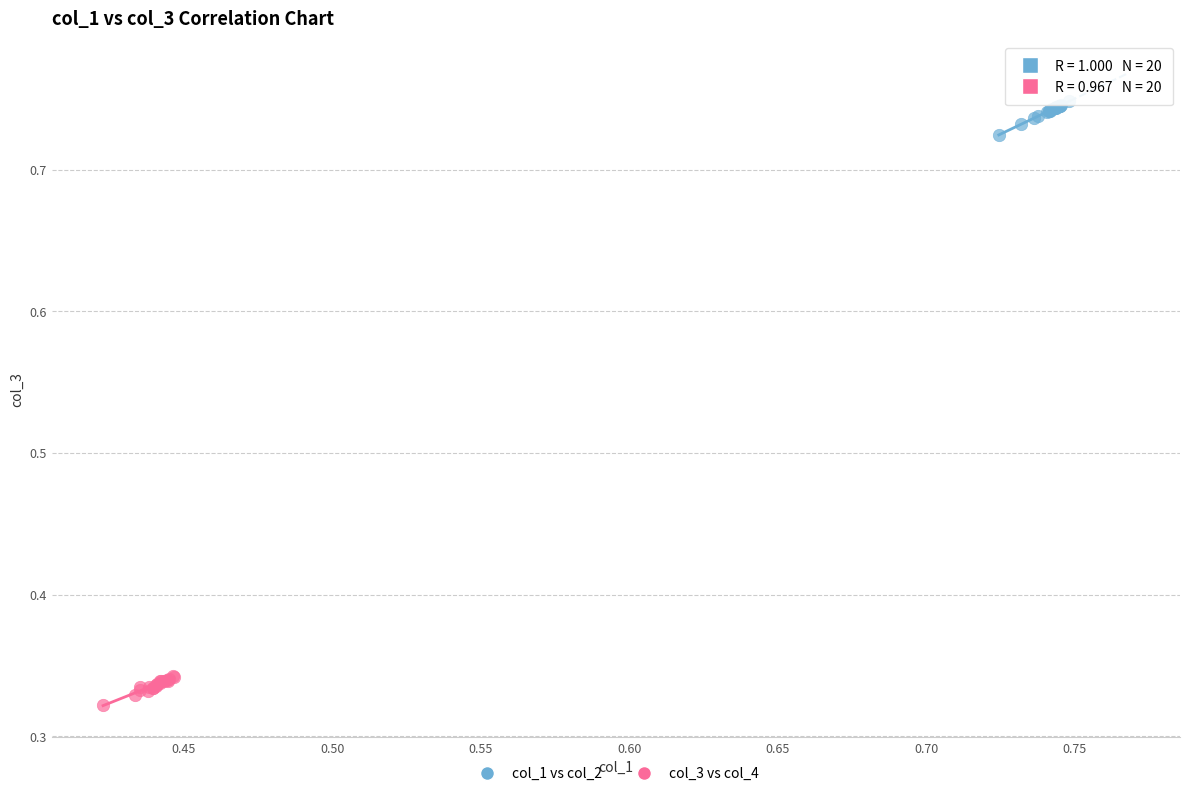

What are all the series names shown in the legend?

col_1 vs col_2, col_3 vs col_4